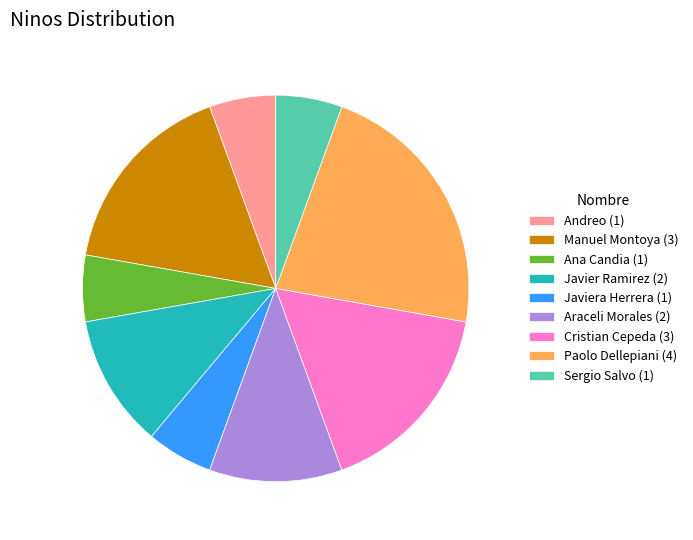

Is it true that Cristian Cepeda (3) is 17% of the pie?

True